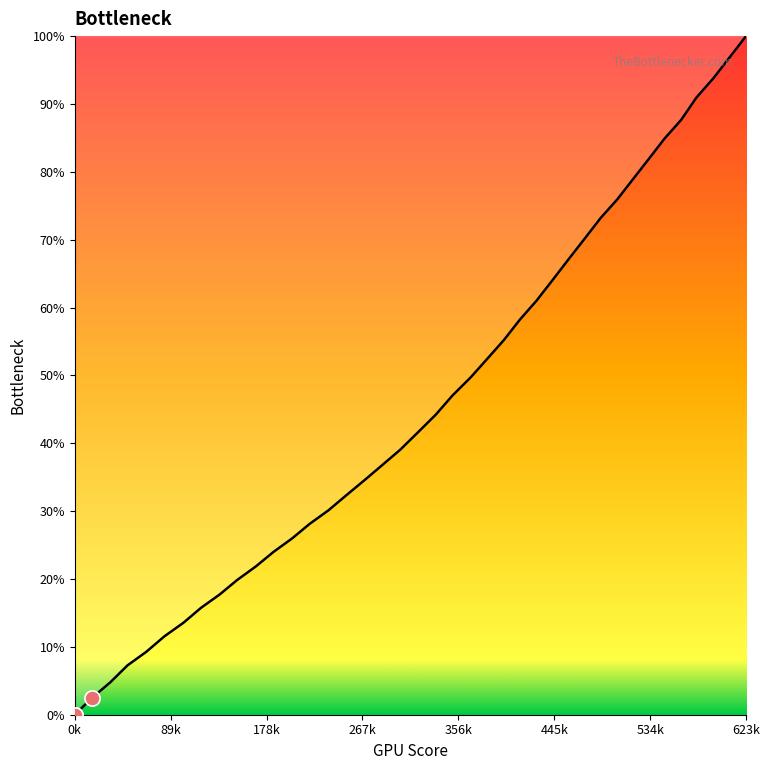

Is this an area chart (filled region under the line)?

Yes